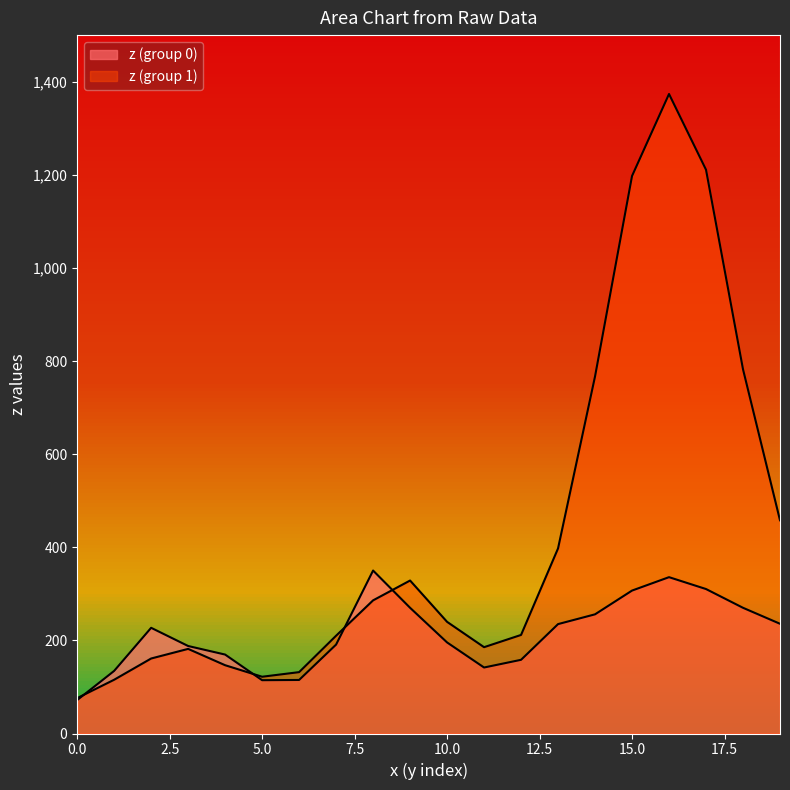

How many distinct data groups are displayed?

2